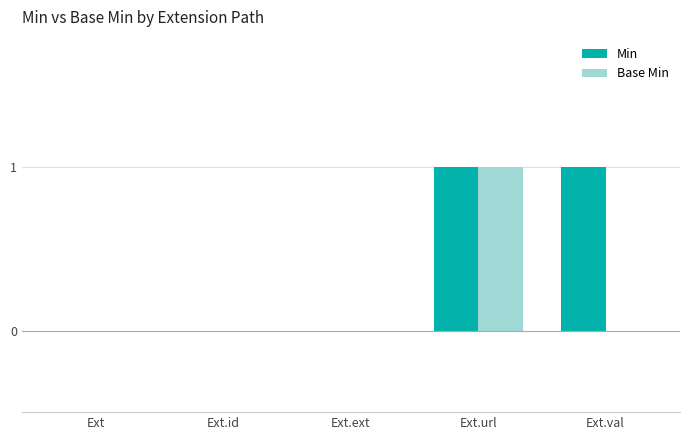

The Base Min series shows 0 at Ext.id. True or false?

True